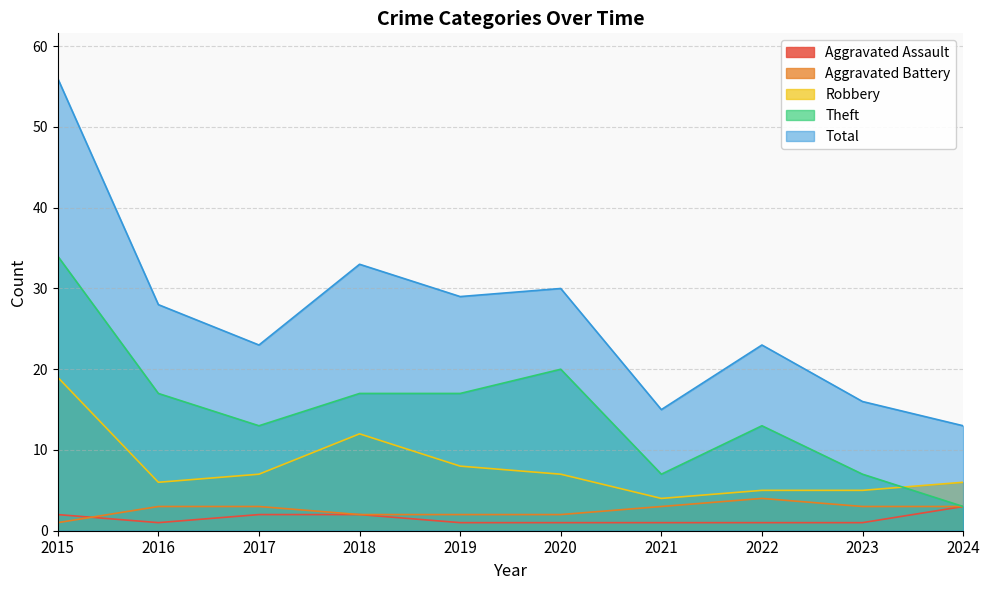

List the series in order of their peak value, highest first.

Total, Theft, Robbery, Aggravated Battery, Aggravated Assault